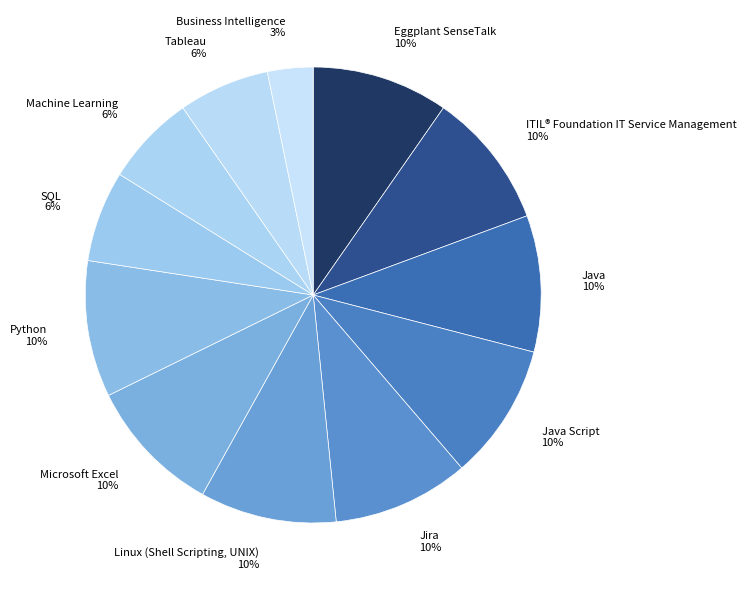

Does Machine Learning 6% account for over 50% of the chart?

No